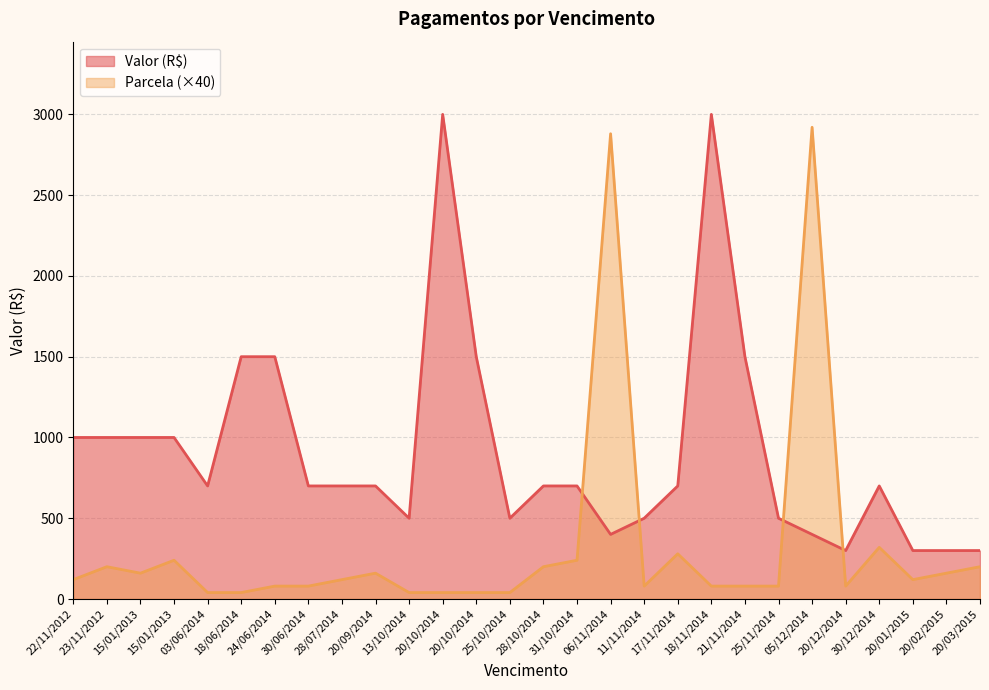

Rank the categories by Parcela value from lowest to highest.

13/10/2014, 20/10/2014, 18/06/2014, 03/06/2014, 25/10/2014, 20/10/2014, 11/11/2014, 18/11/2014, 24/06/2014, 30/06/2014, 20/12/2014, 25/11/2014, 21/11/2014, 22/11/2012, 28/07/2014, 20/01/2015, 15/01/2013, 20/09/2014, 20/02/2015, 23/11/2012, 28/10/2014, 20/03/2015, 15/01/2013, 31/10/2014, 17/11/2014, 30/12/2014, 06/11/2014, 05/12/2014